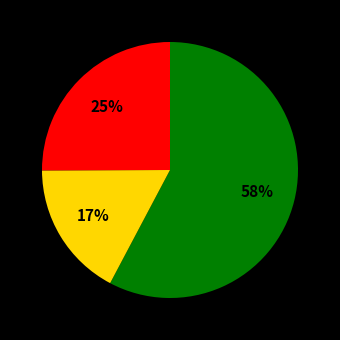

Is there any slice that represents more than half of the pie?

Yes